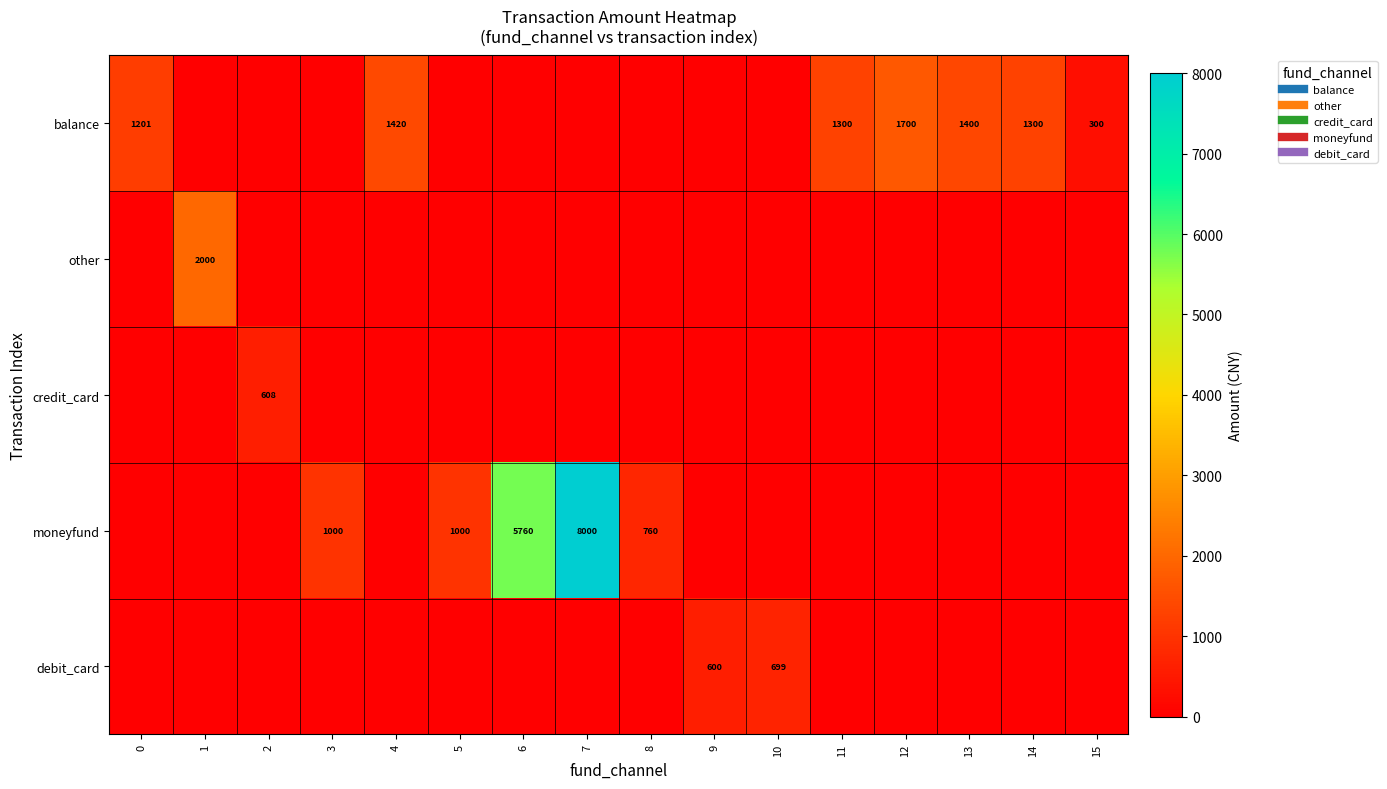

Which series changed the most between 0 and 13?

balance